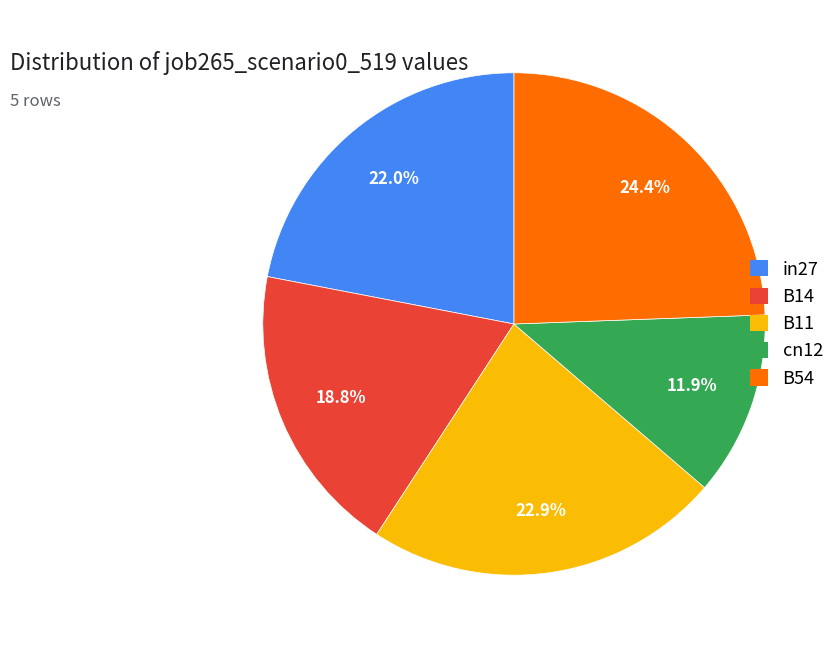

Does B11 account for over 50% of the chart?

No